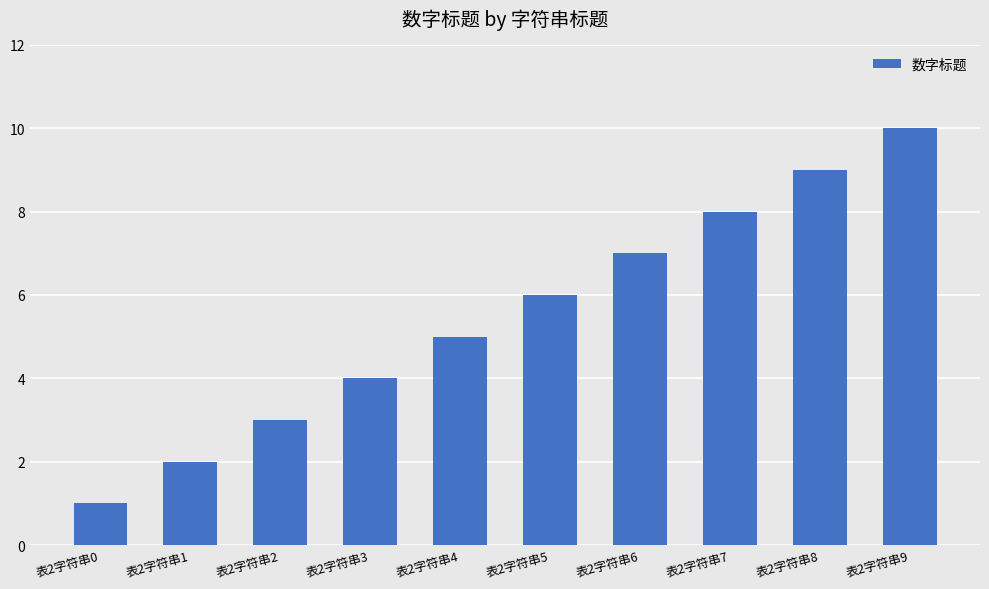

Are the bars grouped side by side (vs. stacked)?

No